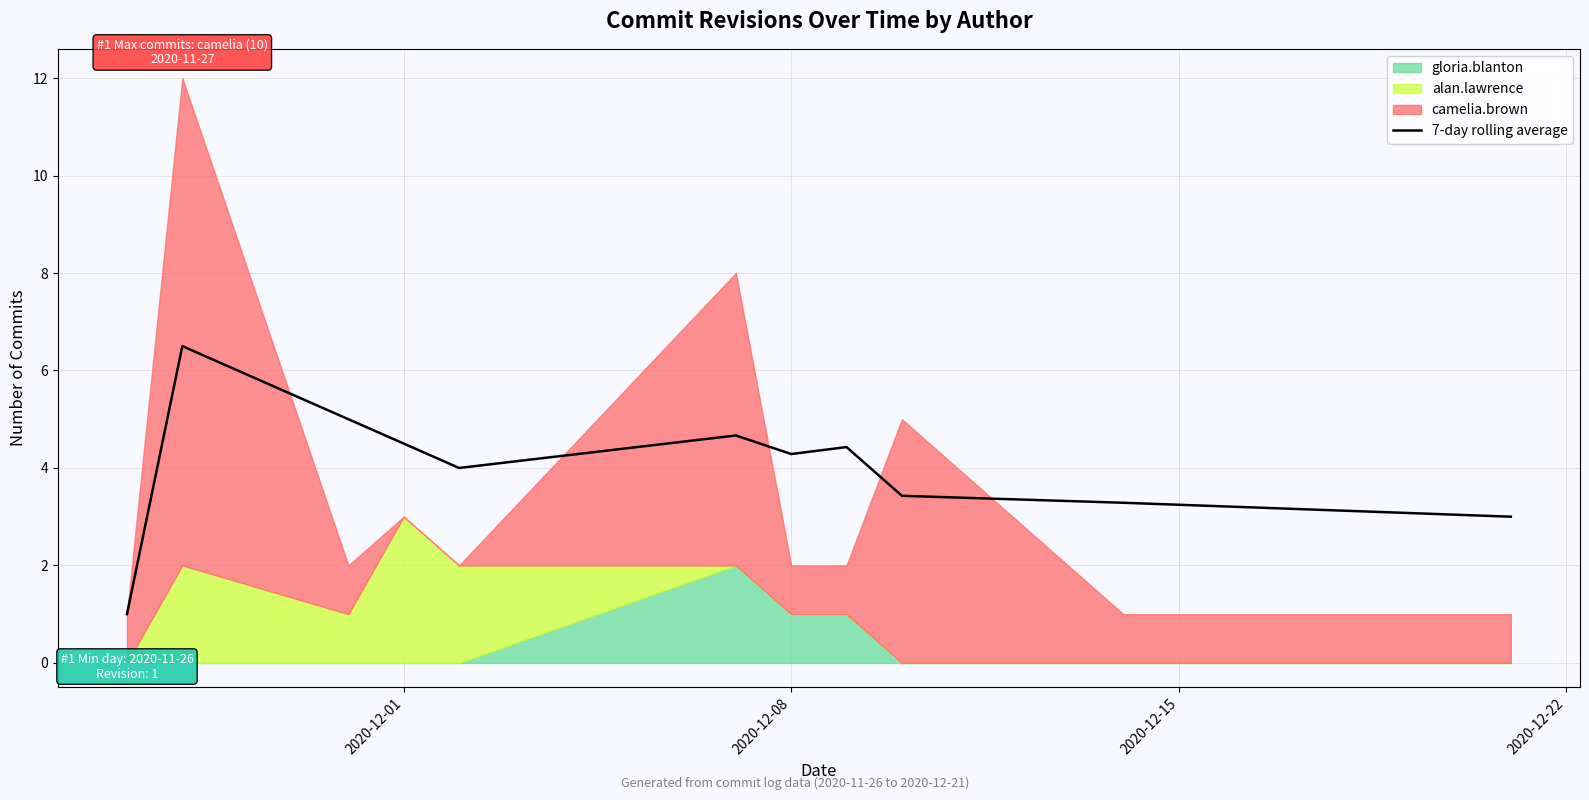

What is the difference between the maximum and second lowest values?

3.5